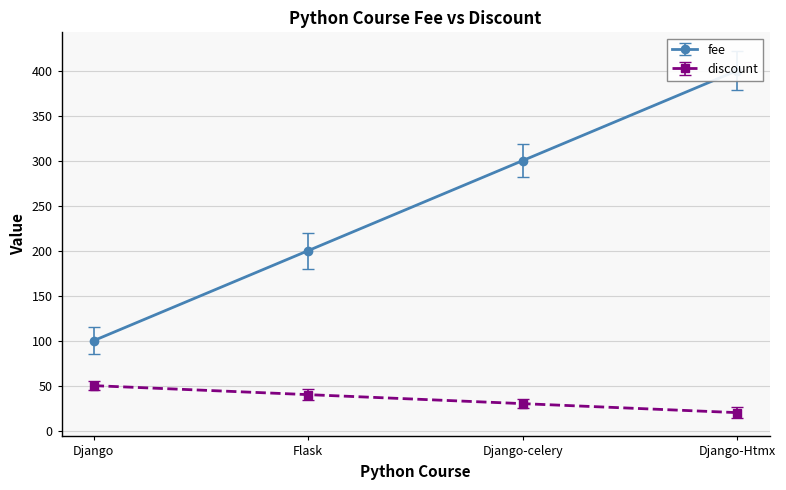

What is the value of the discount point at the 2nd from the left?

40